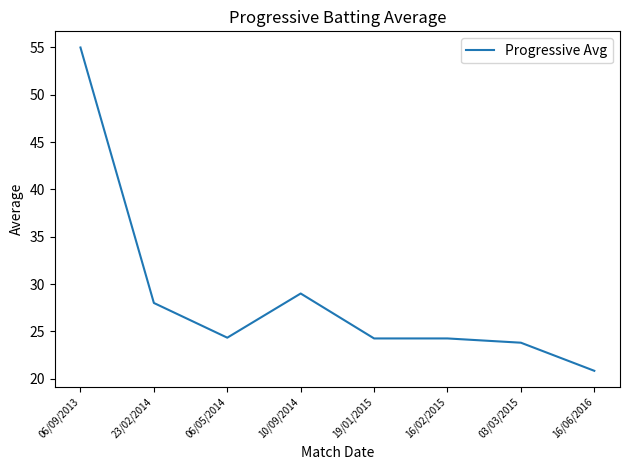

Count the number of categories in the chart.

8